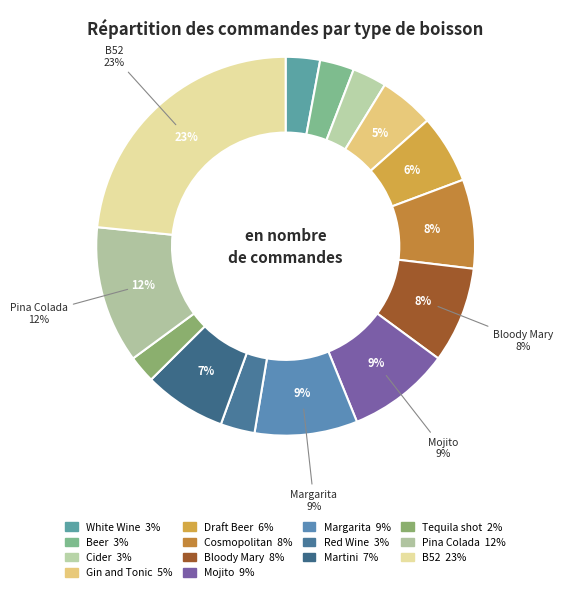

Which category has the smallest portion of the pie?

Tequila shot